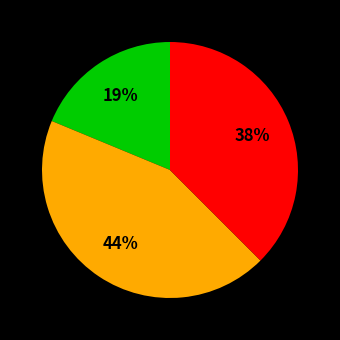

Is there any slice that represents more than half of the pie?

No